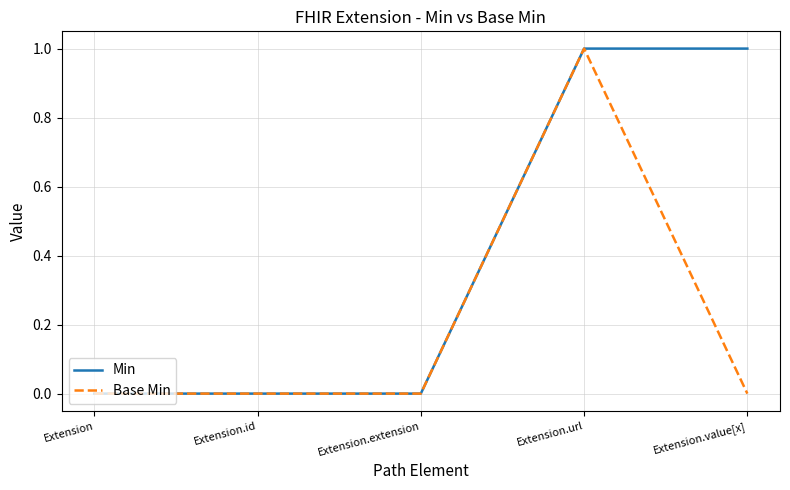

Does the chart display data point markers on the line(s)?

No